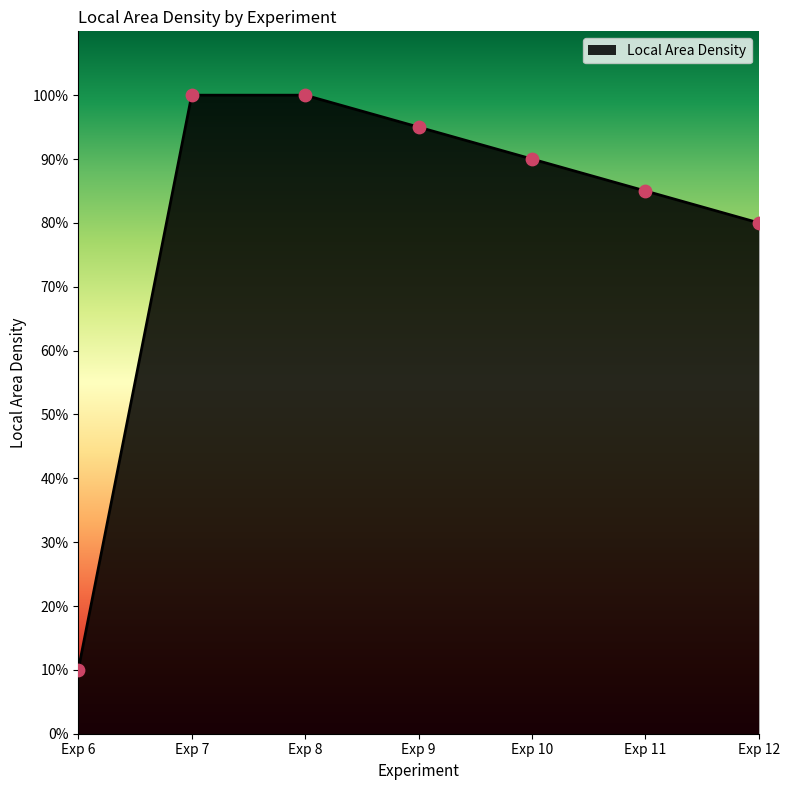

Approximately how many times larger is the value at Exp 10 compared to Exp 8?

0.9